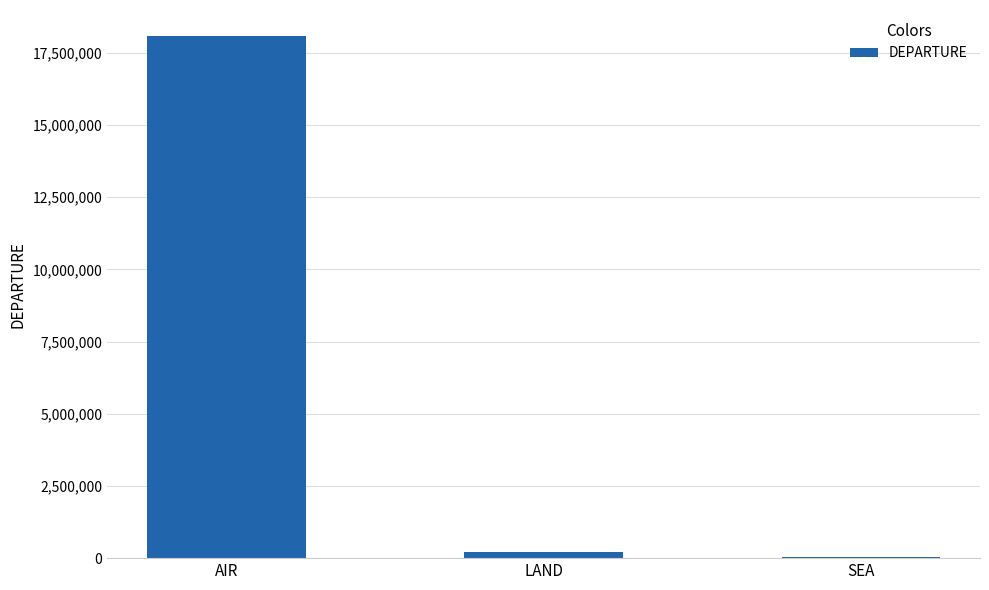

The value at AIR is 18083765. True or false?

True